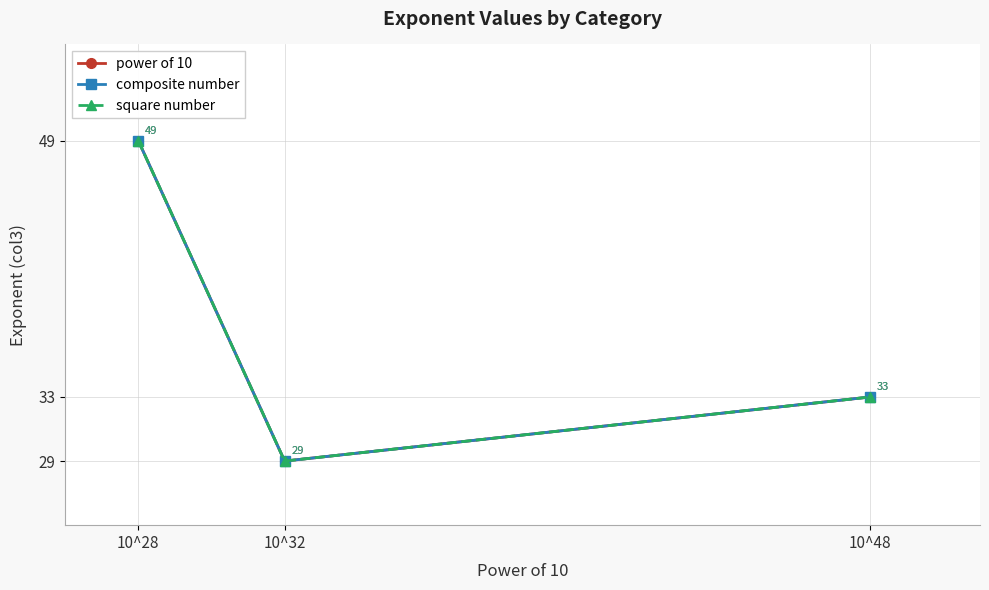

What is the value of the square number point at the 1st from the left?

49